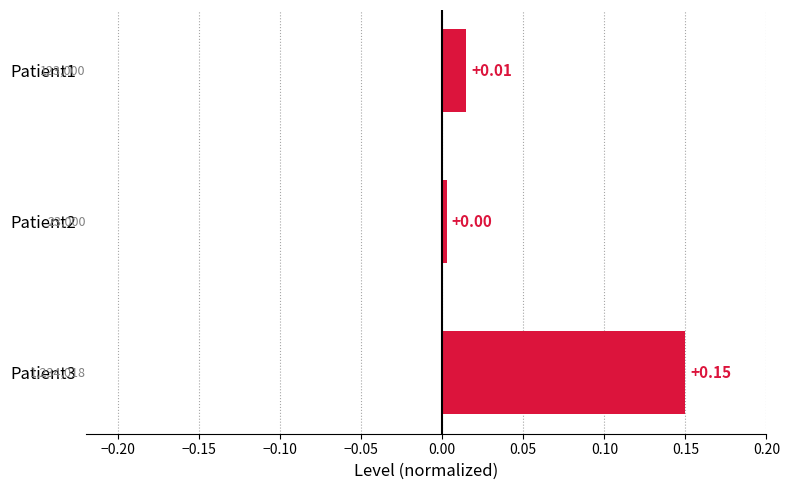

List the labels in order of value, largest first.

Patient3, Patient1, Patient2